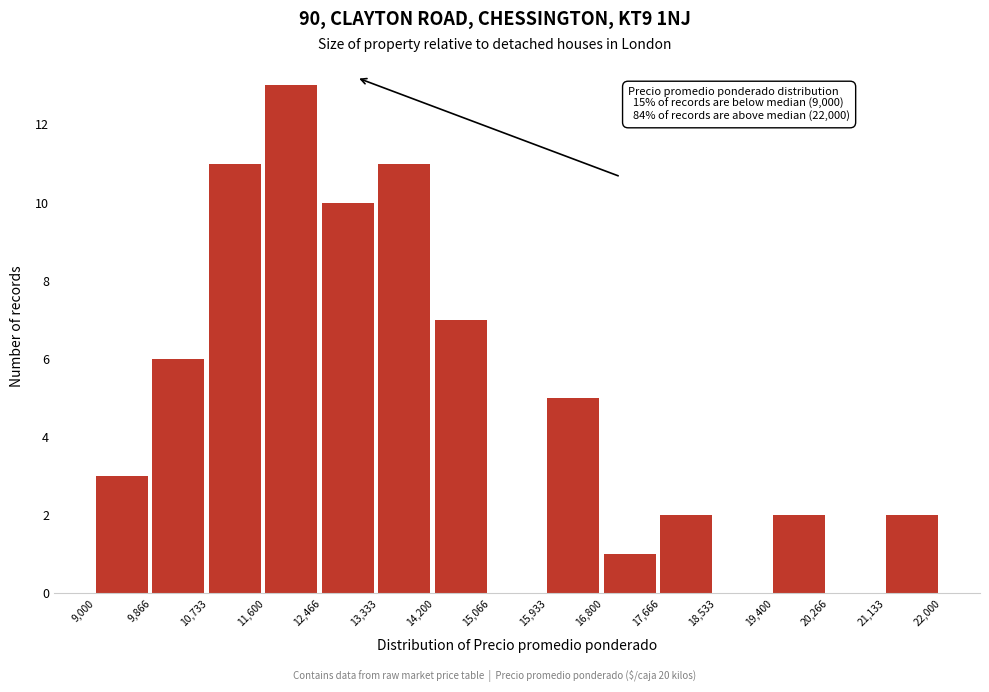

Over which range of the x-axis is the bar tallest?

11,600 to 12,466